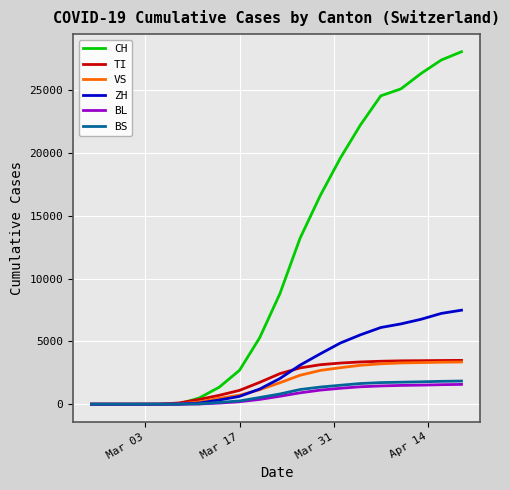

What is the greatest value displayed?

28063